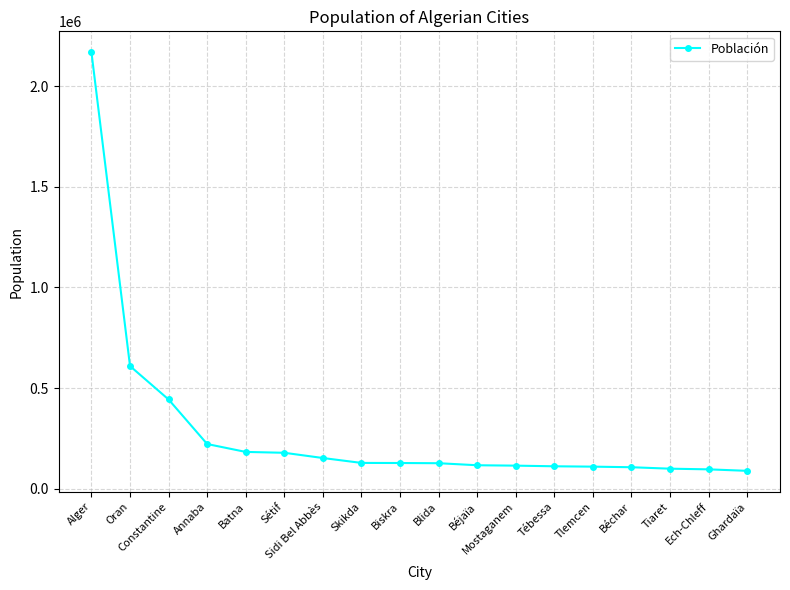

What is the difference between the maximum and minimum values?

2078585